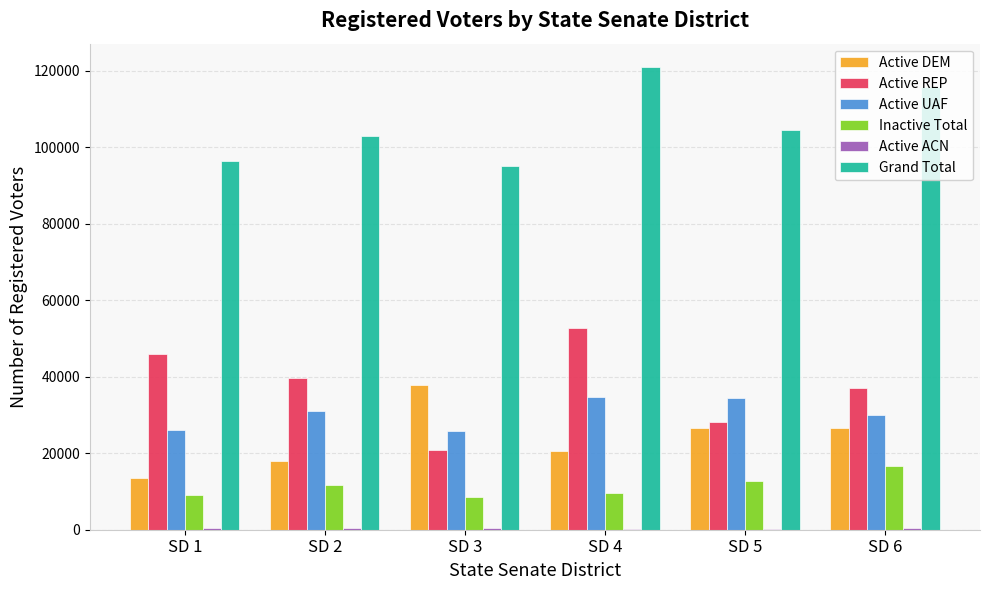

Is the value of Active UAF at SD 6 greater than the value of Active DEM at SD 4?

Yes